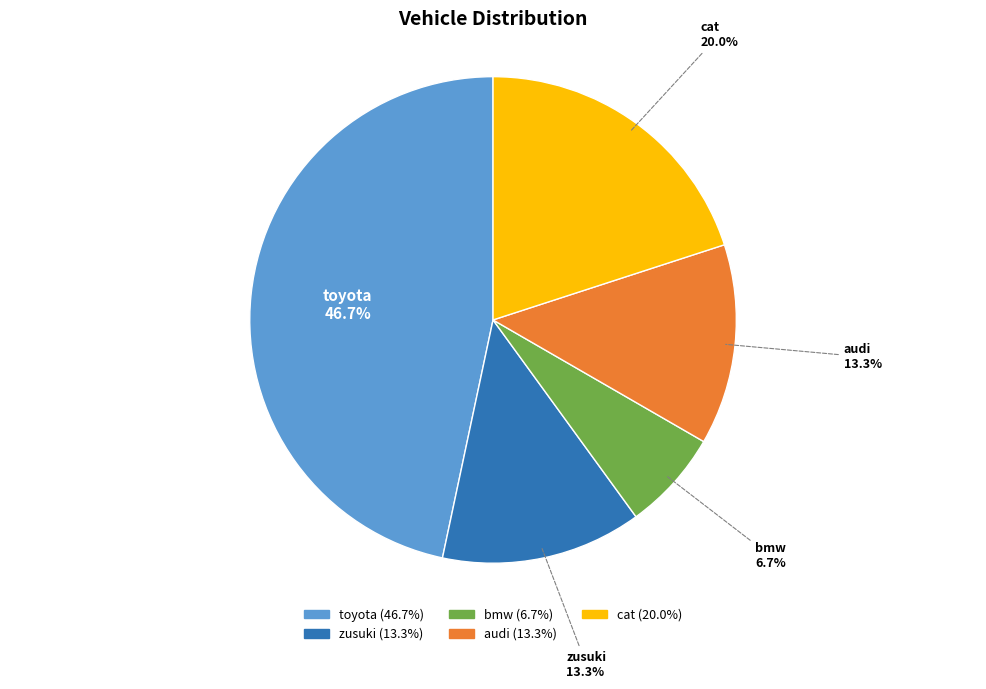

How many segments does this pie chart have?

5